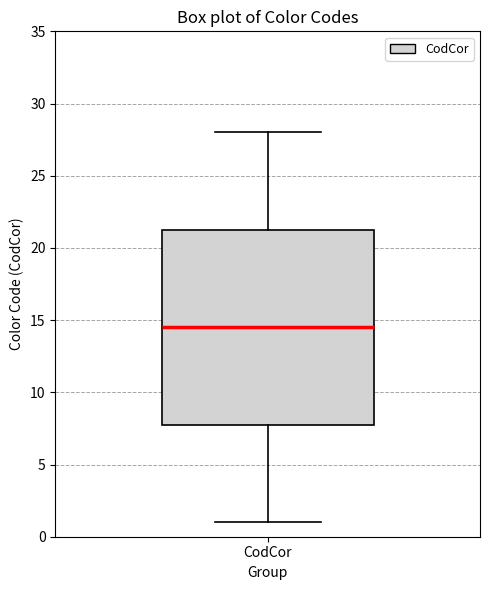

Where does the upper whisker of the box for CodCor end on the y-axis? The values are not printed on the chart, so give them approximately, as read against the axis.

28.0